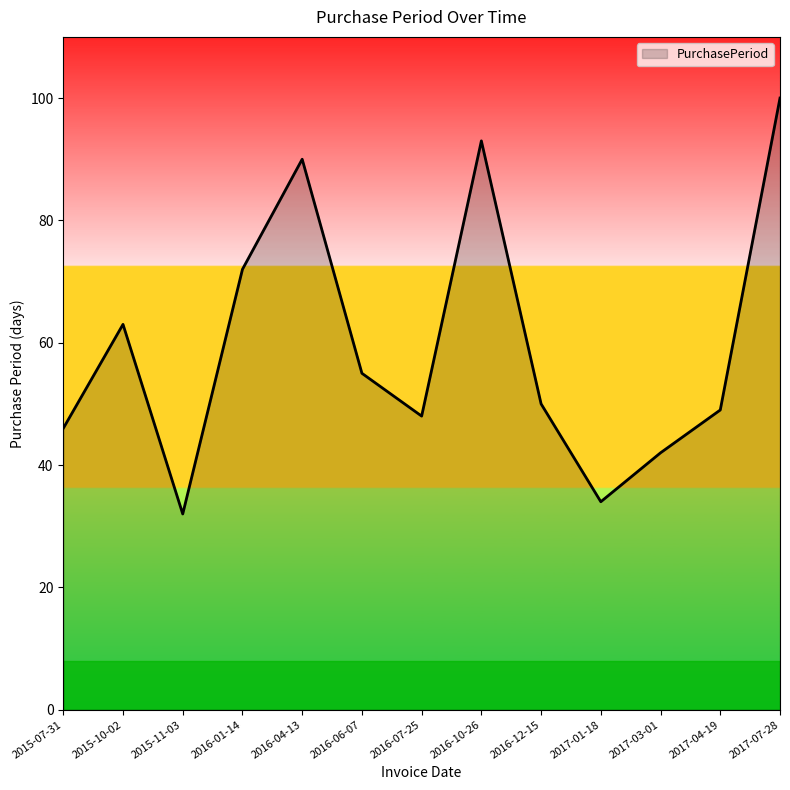

Rank the categories by value from highest to lowest.

2017-07-28, 2016-10-26, 2016-04-13, 2016-01-14, 2015-10-02, 2016-06-07, 2016-12-15, 2017-04-19, 2016-07-25, 2015-07-31, 2017-03-01, 2017-01-18, 2015-11-03